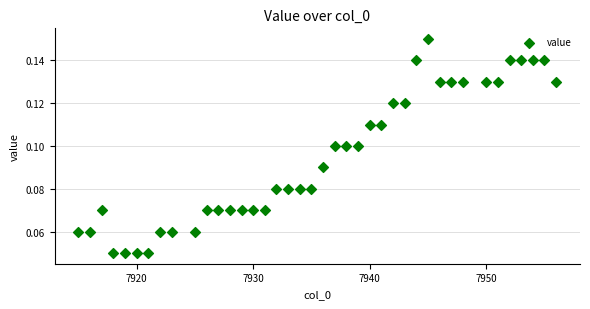

What is the range of X values (max minus min)?

41.0